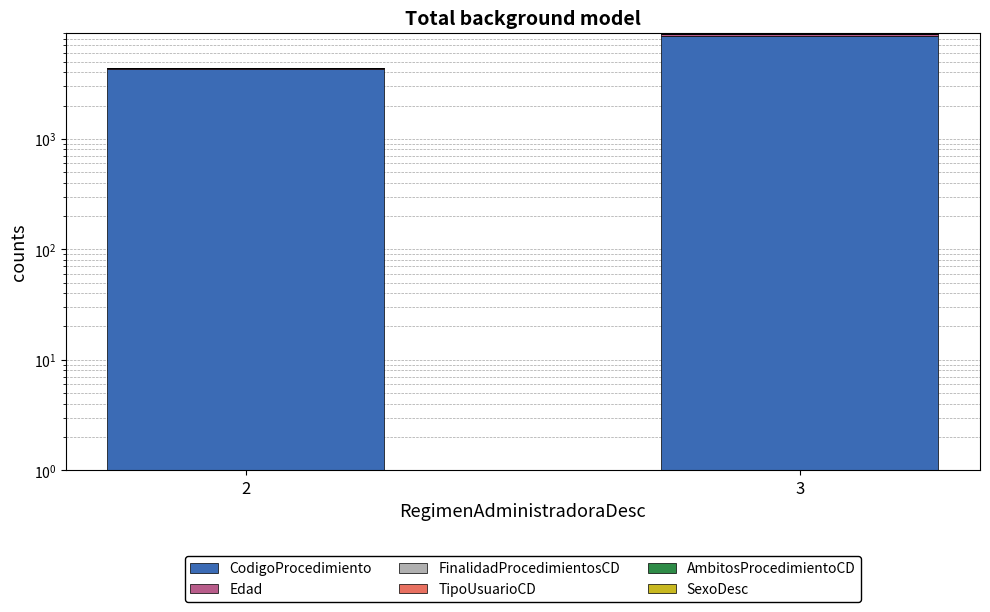

What are all the series names shown in the legend?

CodigoProcedimiento, Edad, FinalidadProcedimientosCD, TipoUsuarioCD, AmbitosProcedimientoCD, SexoDesc